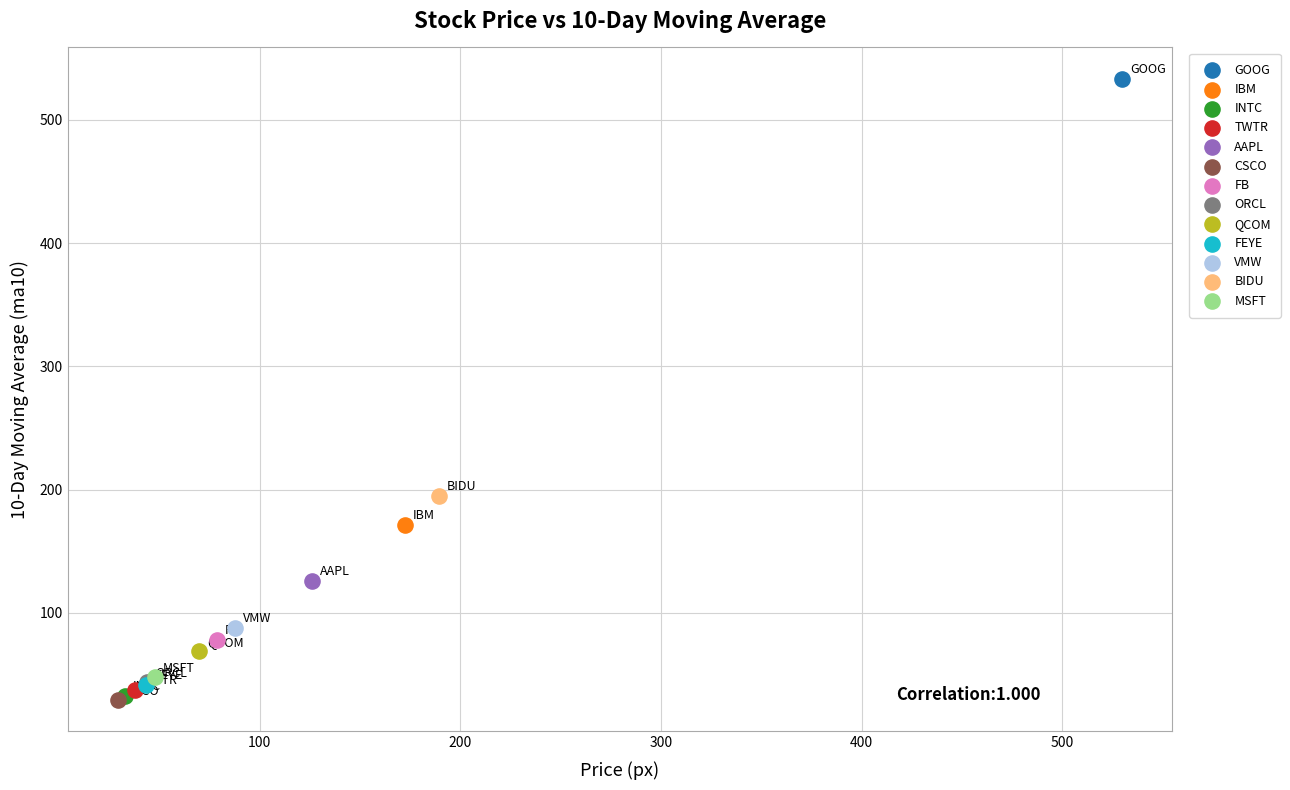

What are all the series names shown in the legend?

GOOG, IBM, INTC, TWTR, AAPL, CSCO, FB, ORCL, QCOM, FEYE, VMW, BIDU, MSFT